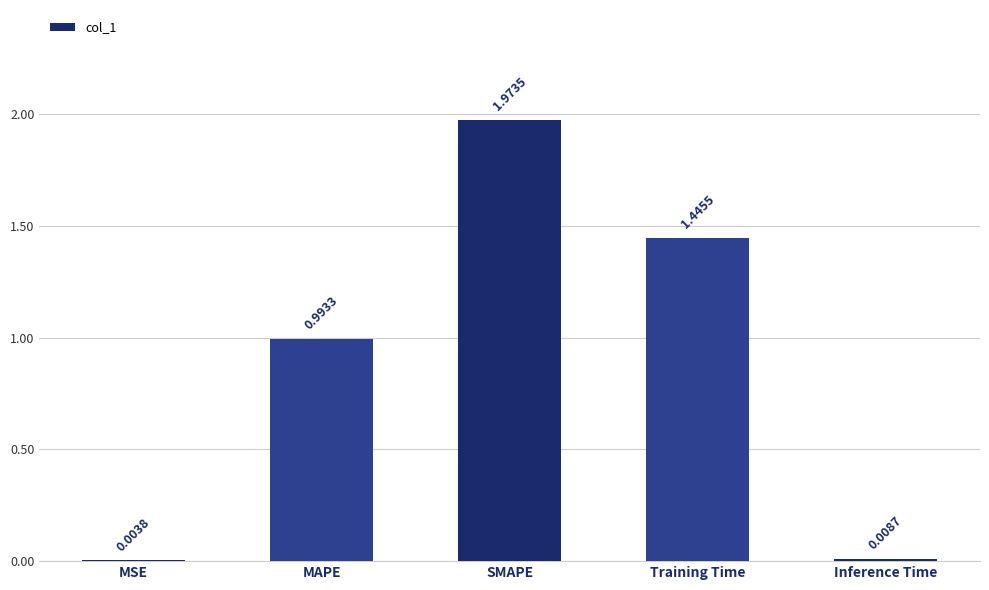

Which category has the highest value across all series?

SMAPE